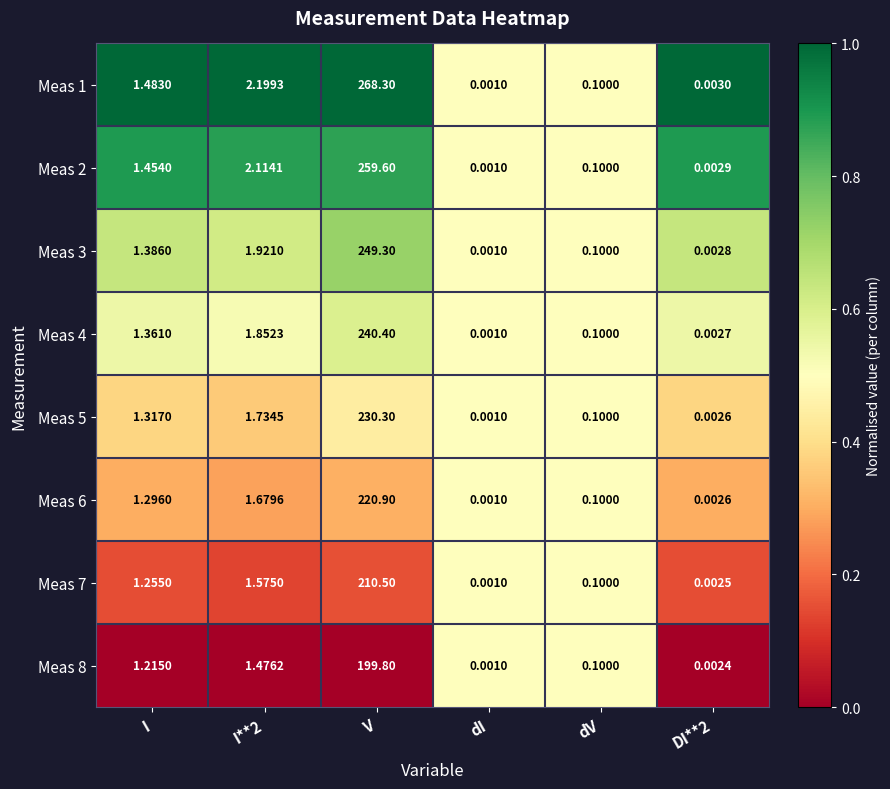

Which series has the largest range (max minus min)?

Meas 1